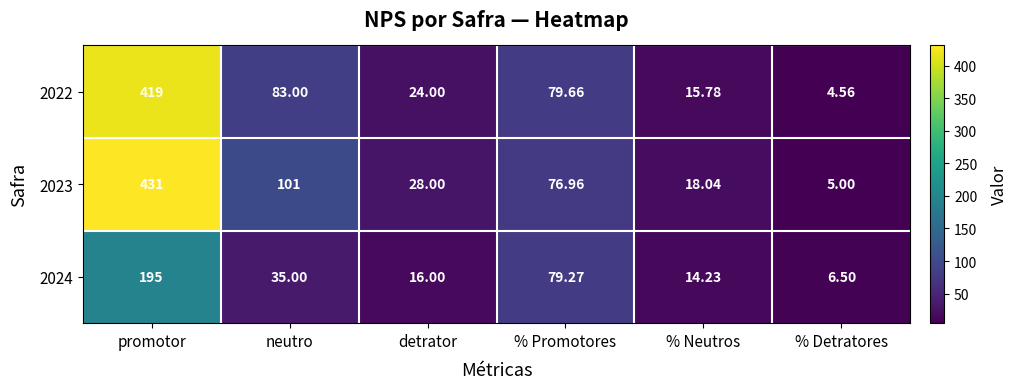

Where is 2024 nearest to the value 100?

% Promotores